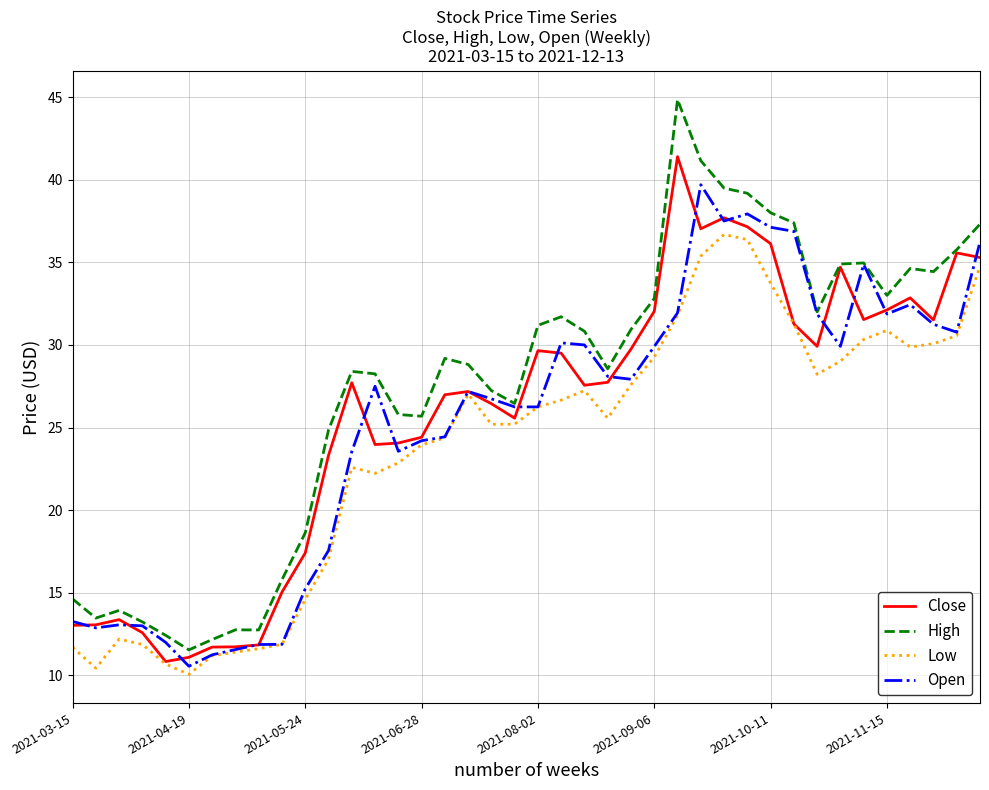

Which series has the largest total across all categories?

High